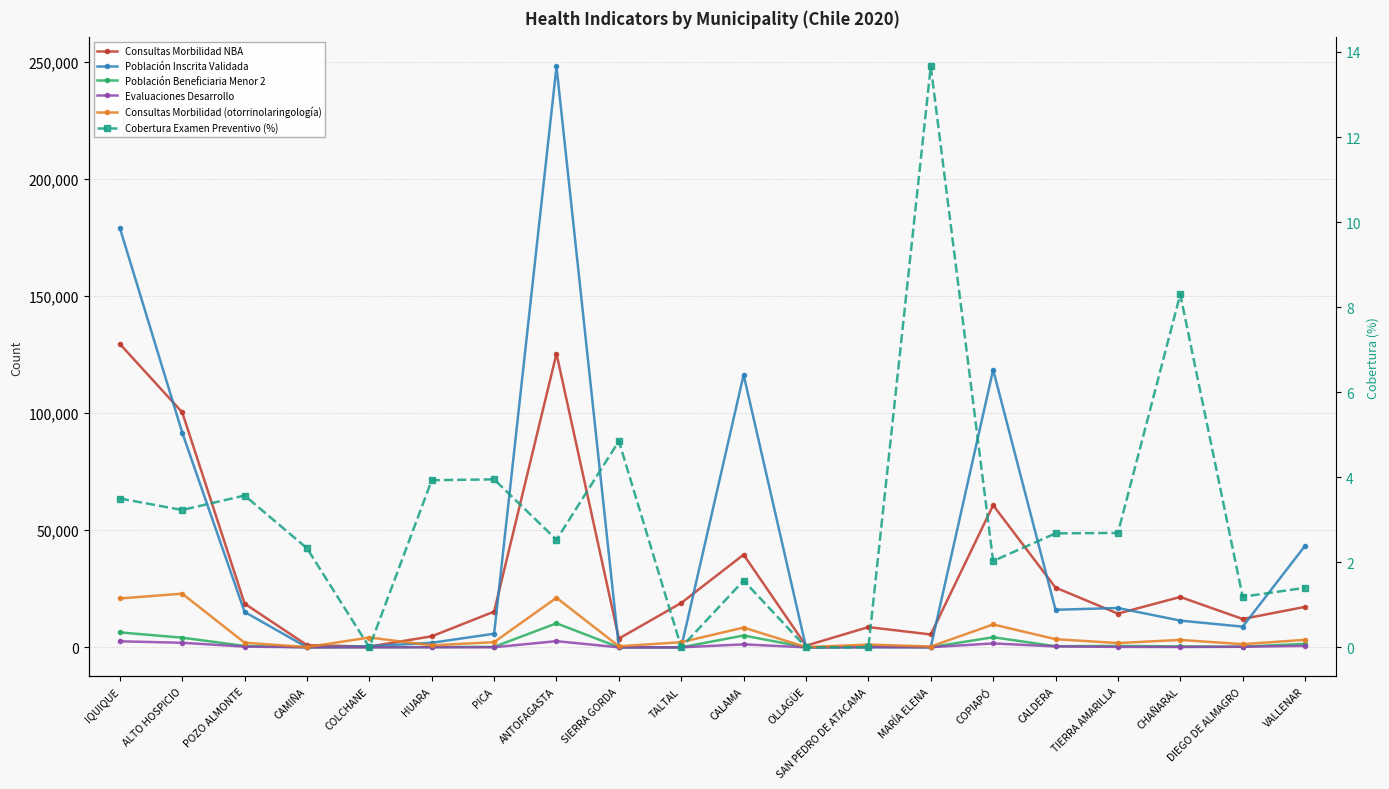

What is the sum of all Consultas Morbilidad (otorrinolaringología) values?

109848.0